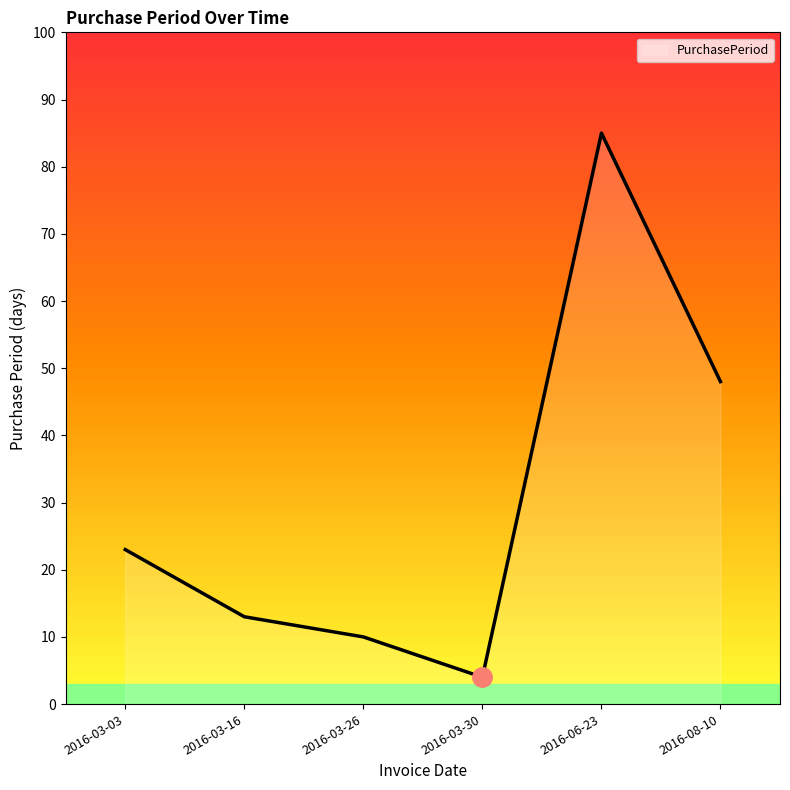

Reading left to right, transcribe all the data shown in this chart.

2016-03-03=23	2016-03-16=13	2016-03-26=10	2016-03-30=4	2016-06-23=85	2016-08-10=48